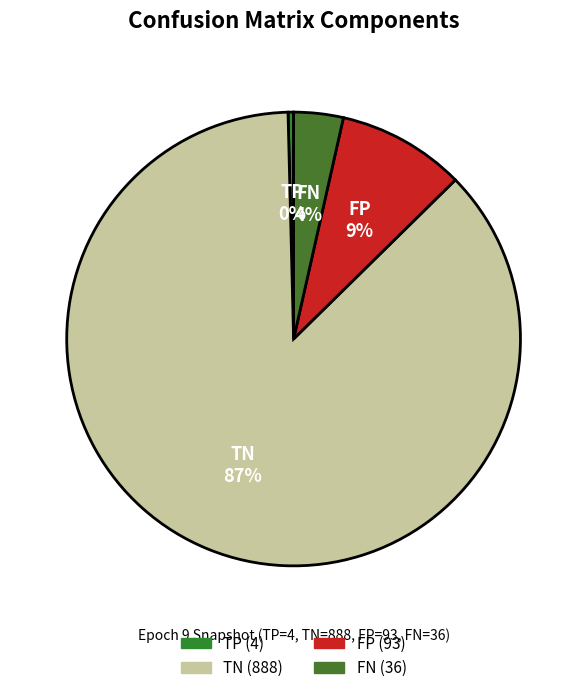

How many segments does this pie chart have?

4